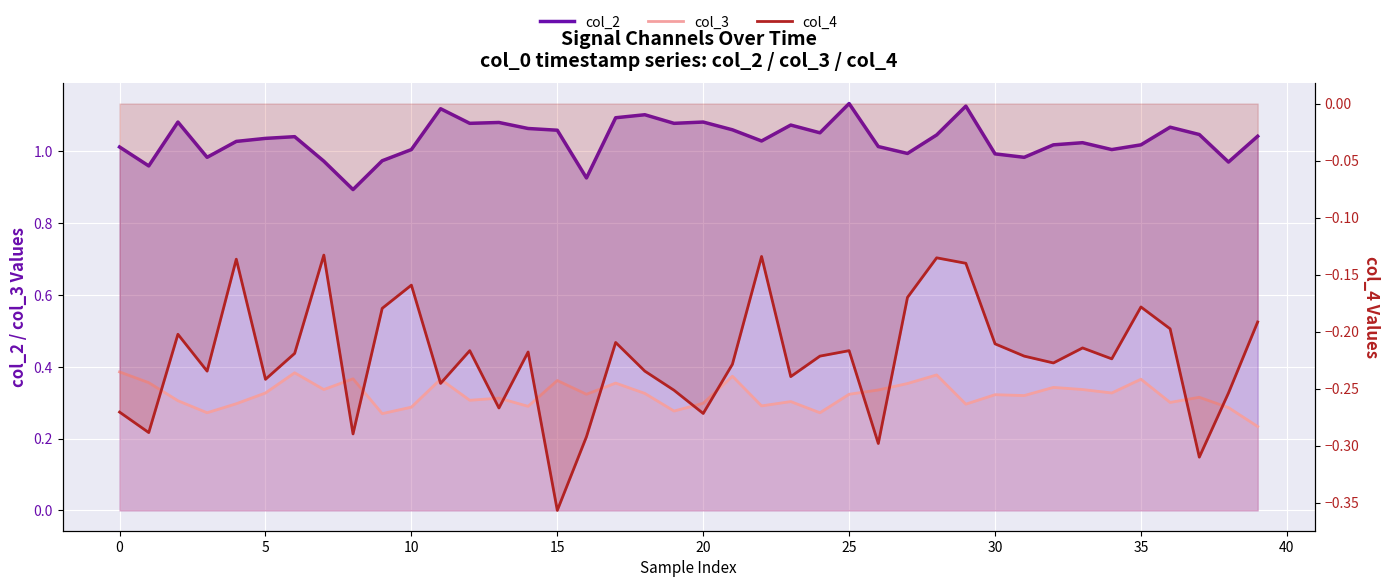

Which series changed the most between 27 and 39?

col_3